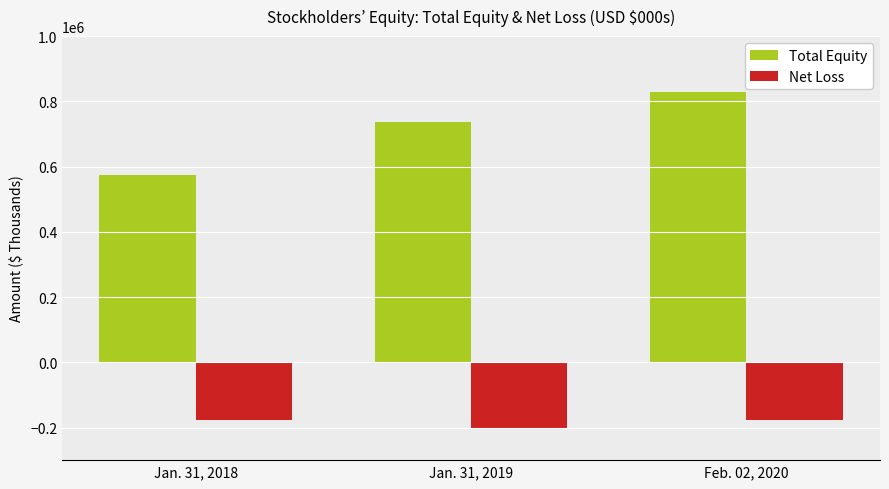

How many Net Loss values are between -200987 and -178362?

3